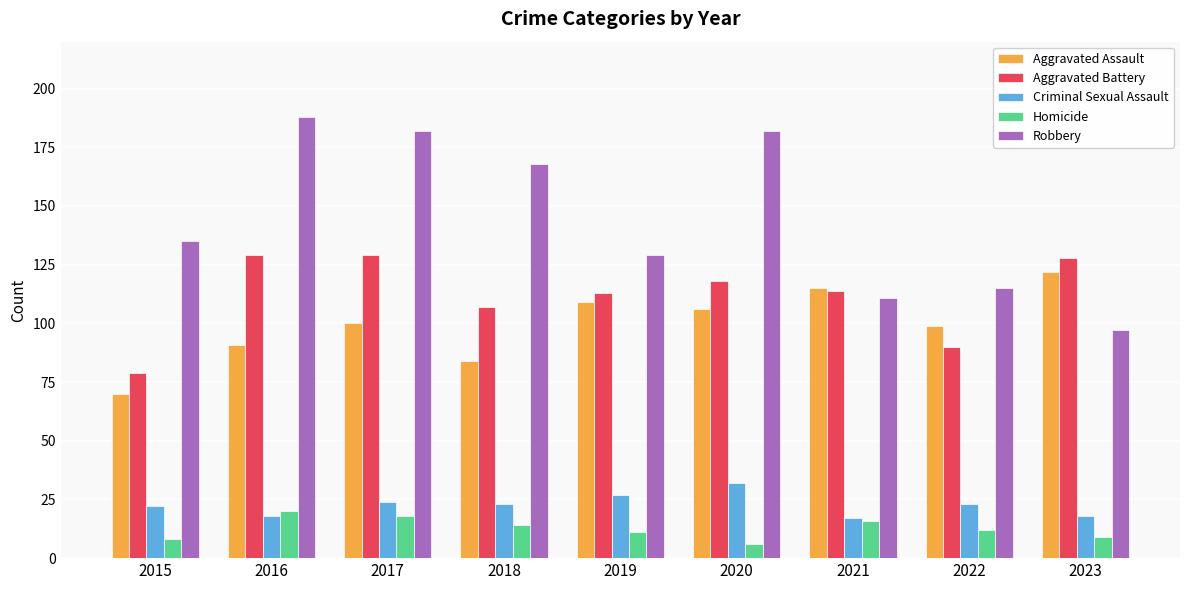

True or false: Homicide has a value of 31 at 2016.

False